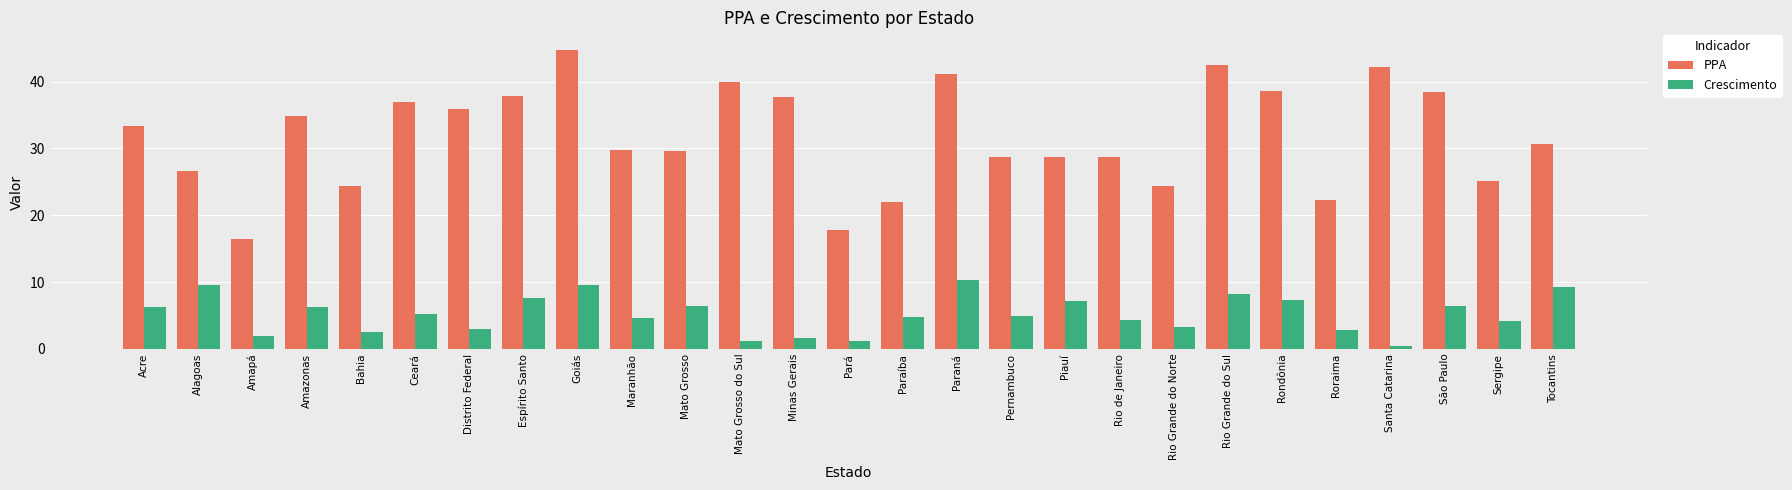

What is the sum of the Crescimento values at Paraná and Amapá?

12.3